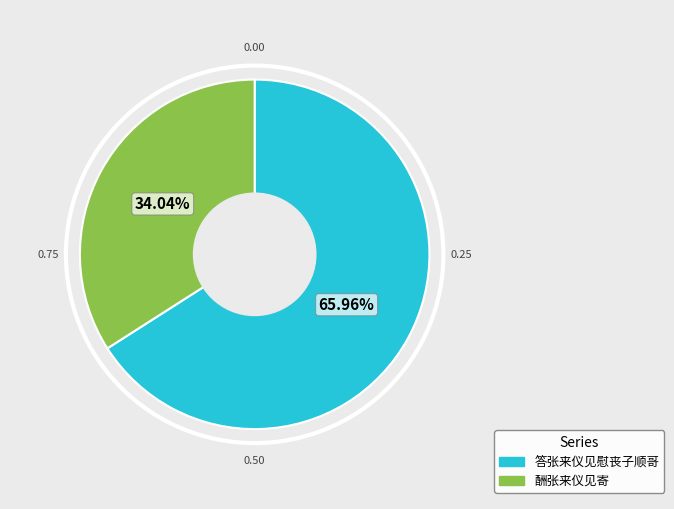

Between 答张来仪见慰丧子顺哥 and 酬张来仪见寄, which is larger?

答张来仪见慰丧子顺哥